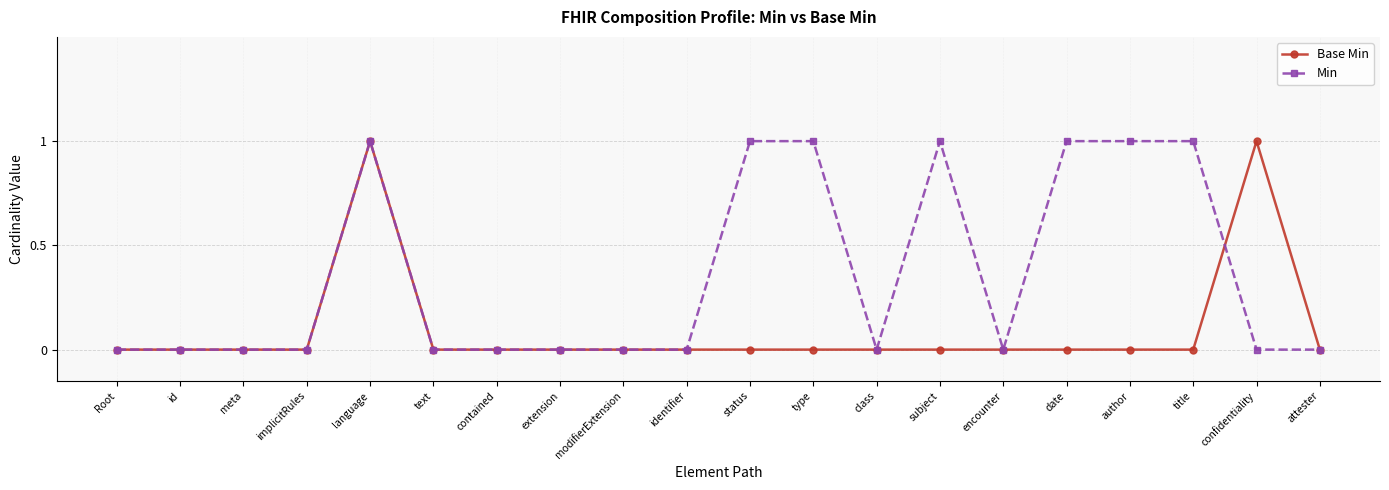

Rank the series by their maximum value, from lowest to highest.

Base Min, Min